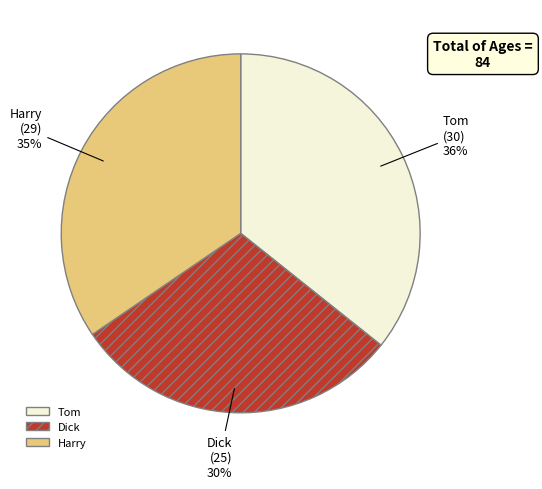

Do Harry and Tom together represent more than half of the pie?

Yes